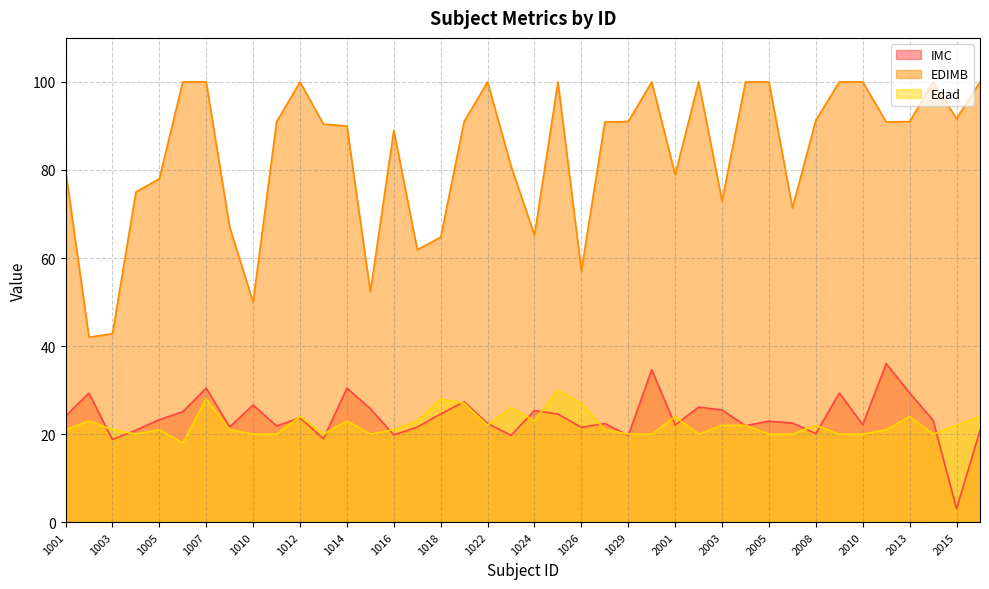

True or false: Edad has more than 2 points higher than both neighbors.

True